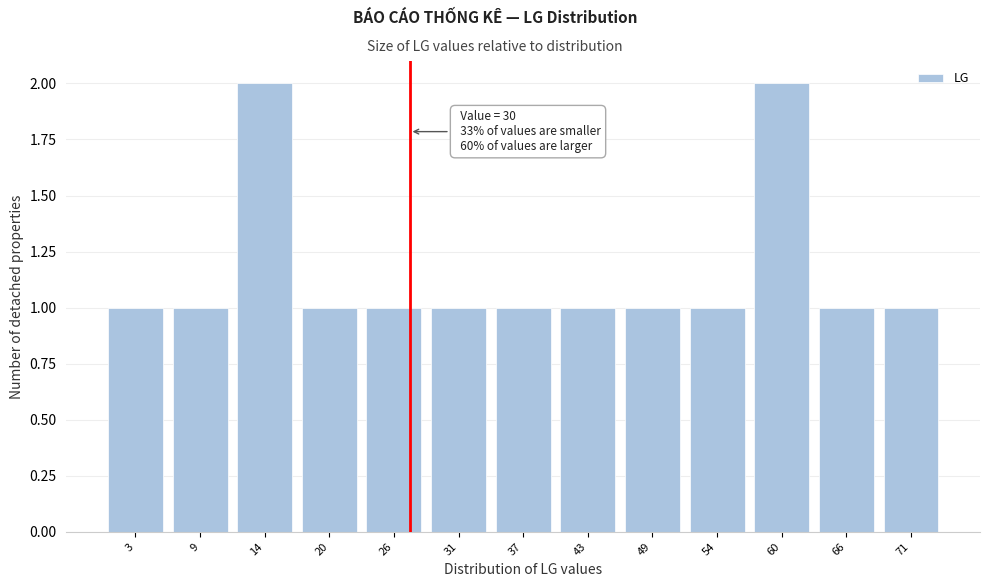

Reading left to right, list all the values displayed in this chart.

1	1	2	1	1	1	1	1	1	1	2	1	1